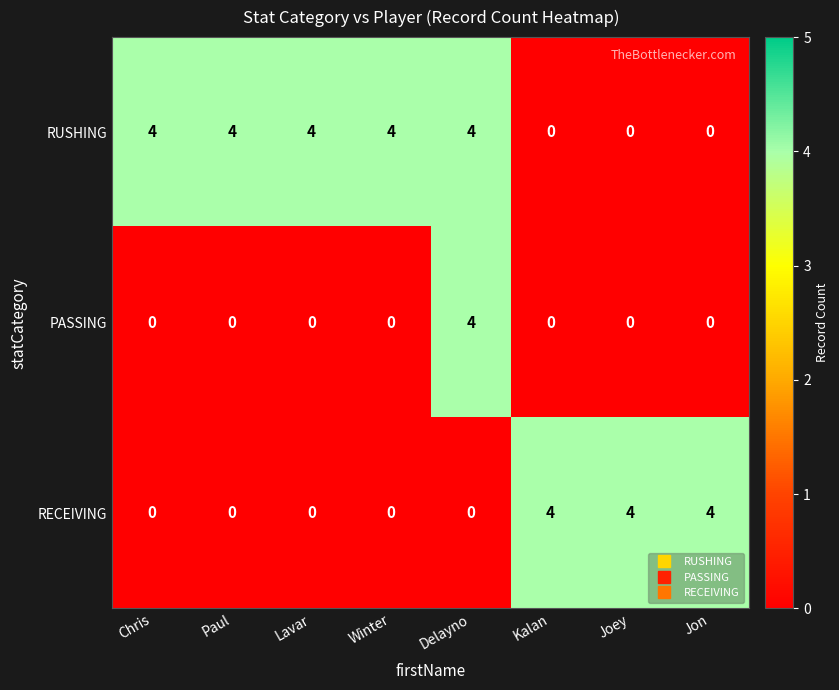

True or false: PASSING has a value of -2 at Joey.

False